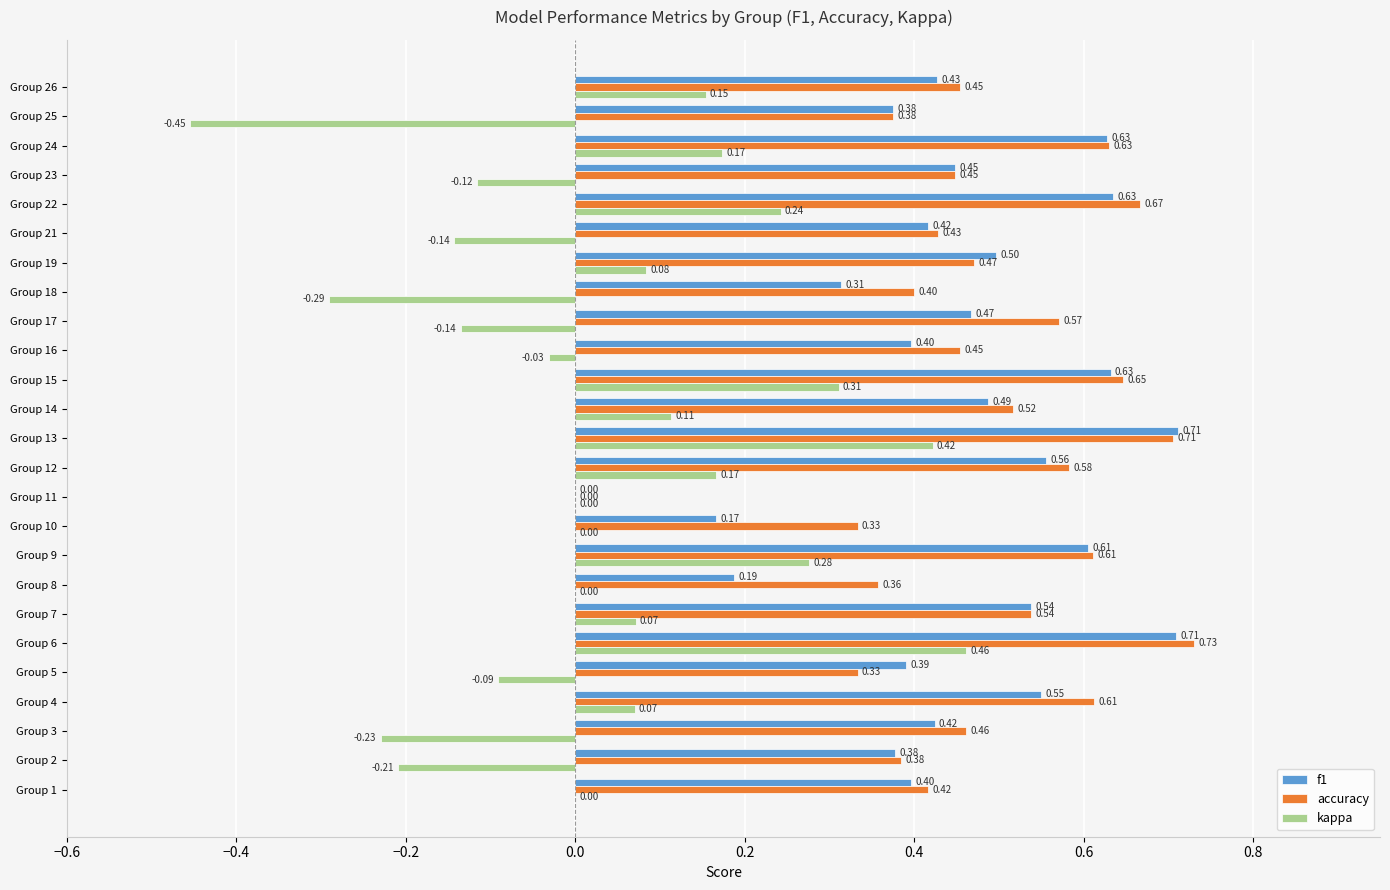

Which series has the widest spread of values?

kappa